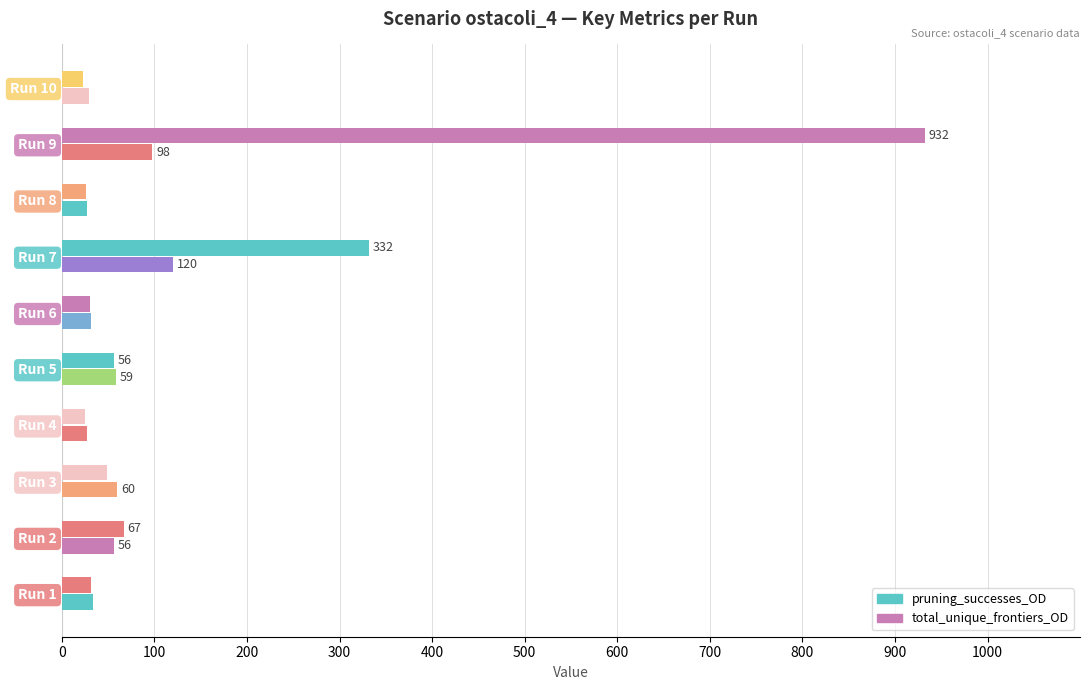

How many data points in pruning_successes_OD are less than 49?

5